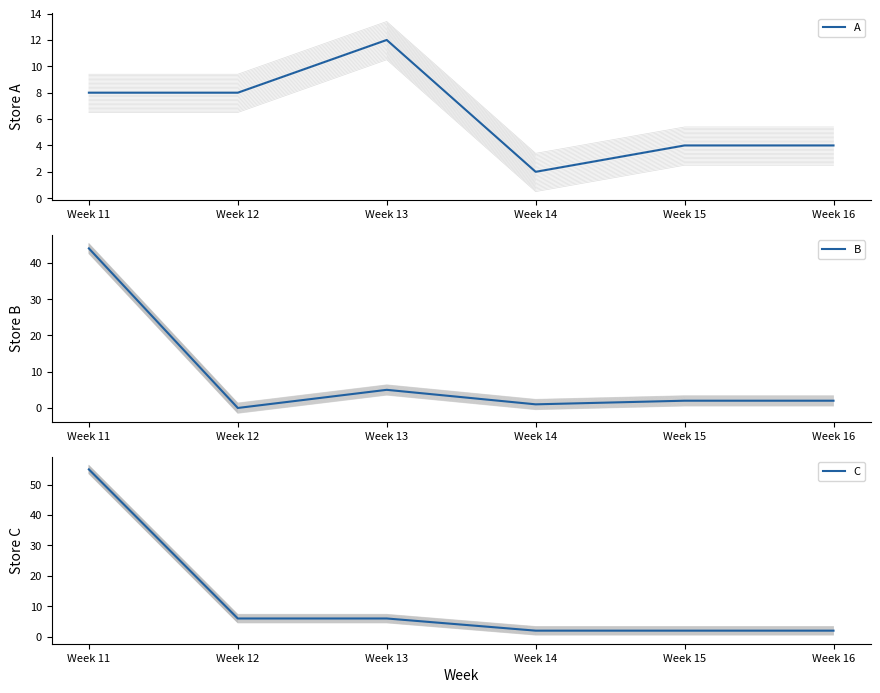

Between which two adjacent categories do A and B first intersect?

Week 11 and Week 12